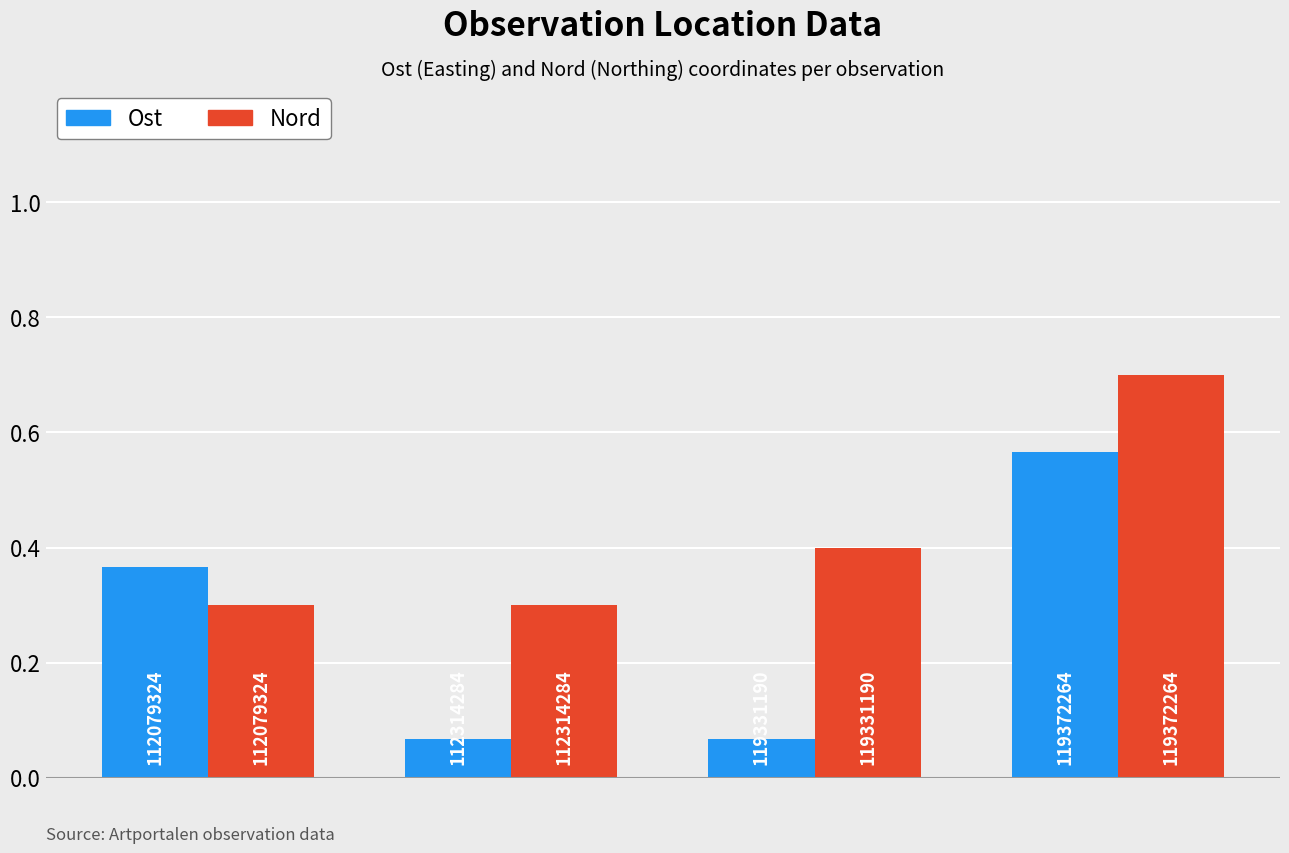

What are all the series names shown in the legend?

Ost, Nord